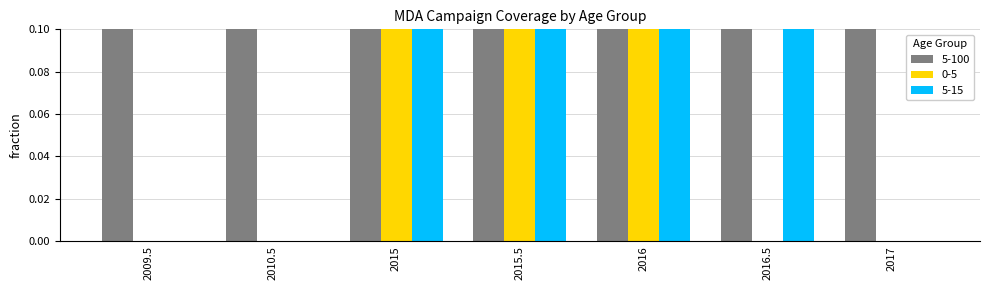

Between 2009.5 and 2015.5, which is larger?

2009.5